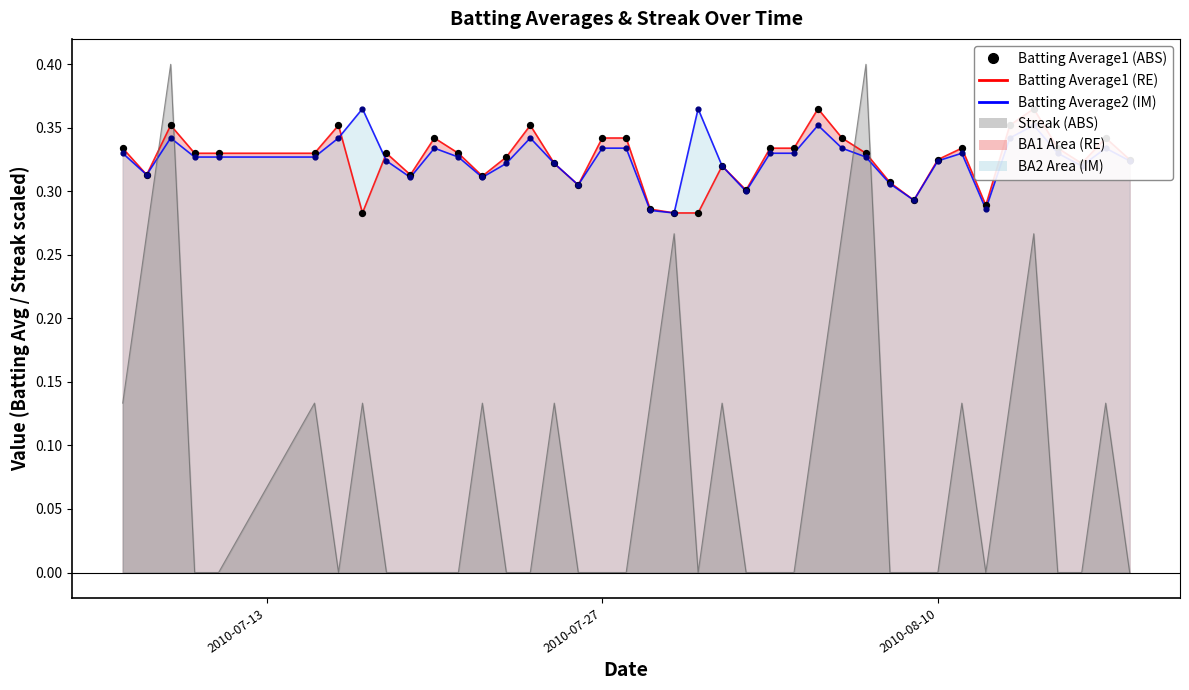

At how many categories does at least one series exceed 0?

40